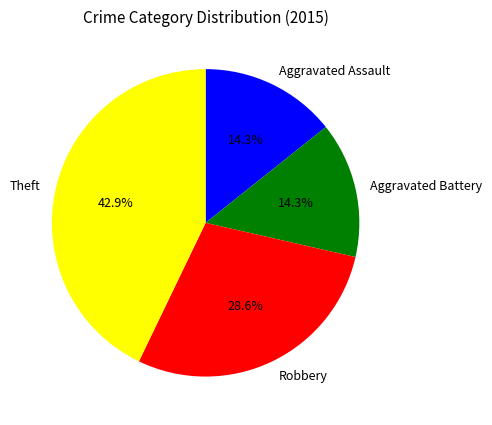

Which slice is the largest?

Theft